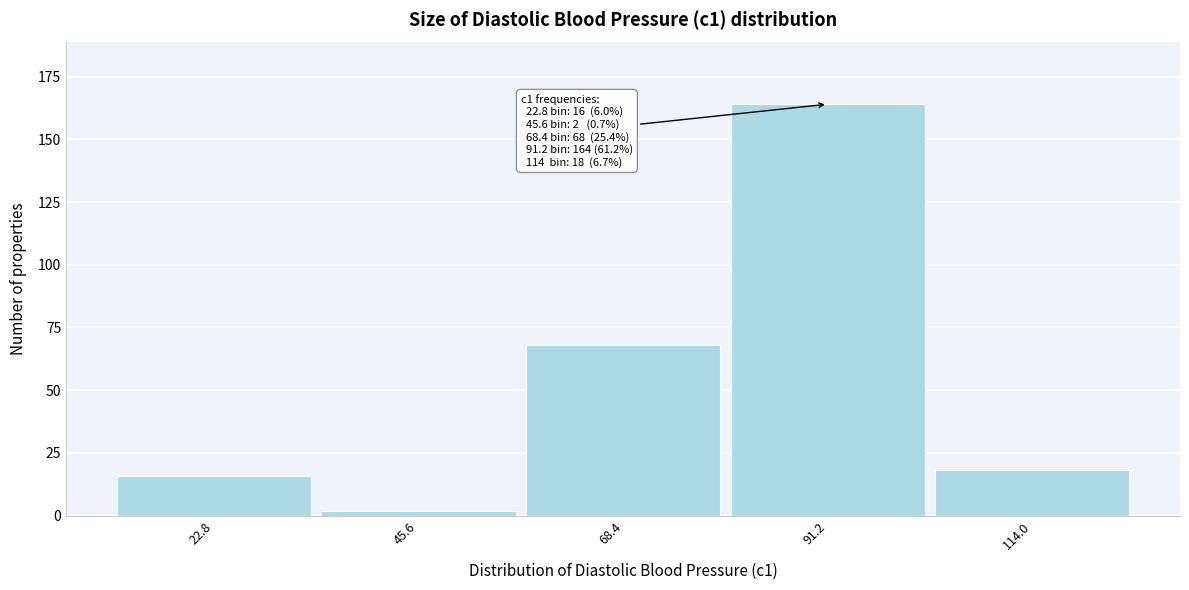

Reading left to right, transcribe all the data shown in this chart.

22.8=16	45.6=2	68.4=68	91.2=164	114.0=18